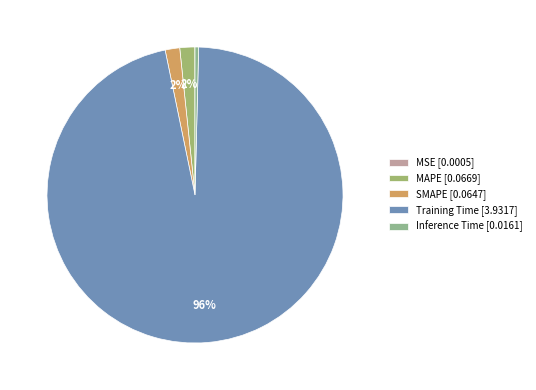

How many slices are in this pie chart?

5